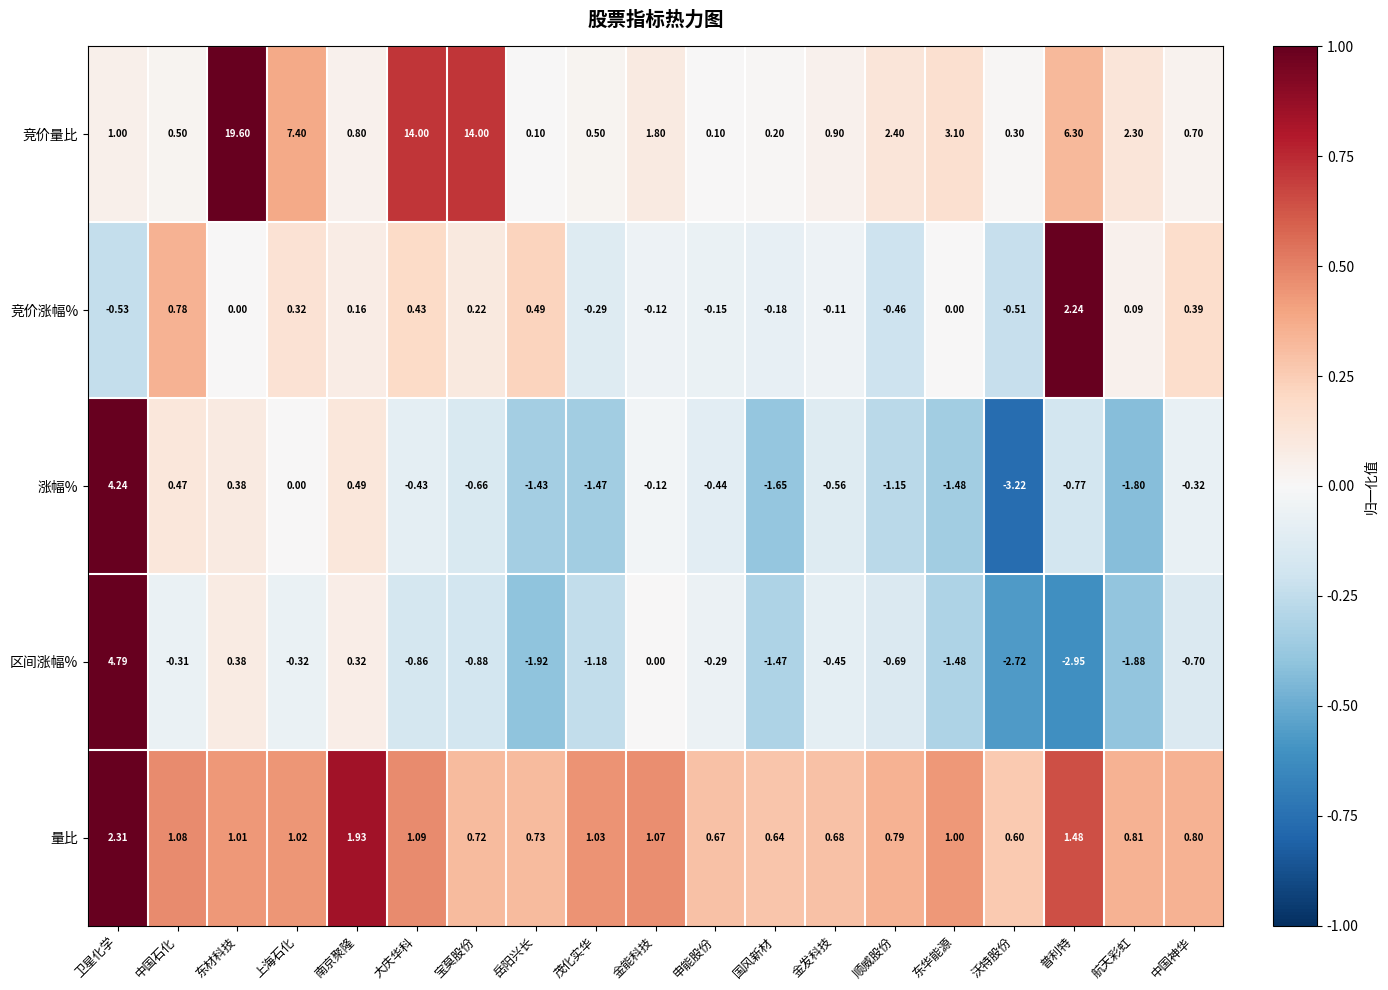

Rank the series by their maximum value, from lowest to highest.

竞价涨幅%, 量比, 涨幅%, 区间涨幅%, 竞价量比